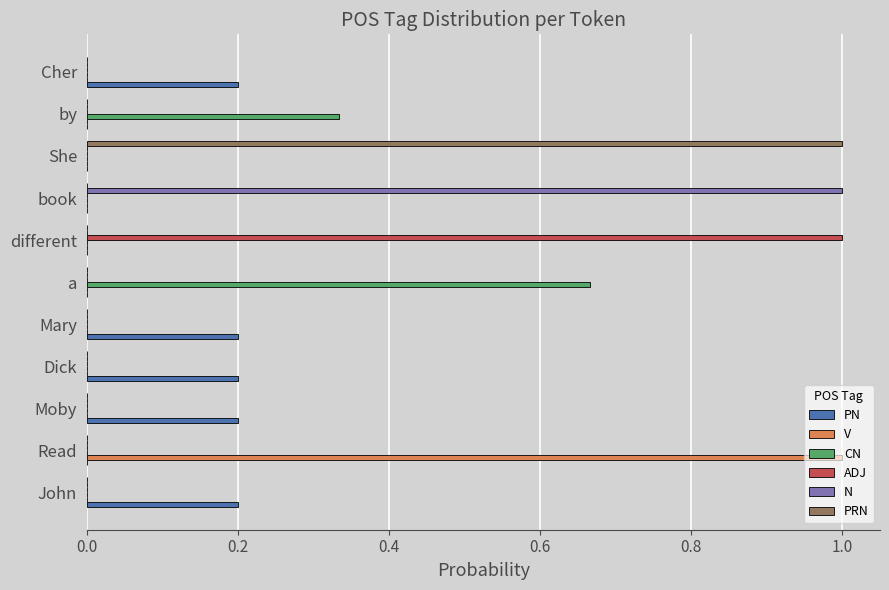

Count the number of data series in this chart.

6